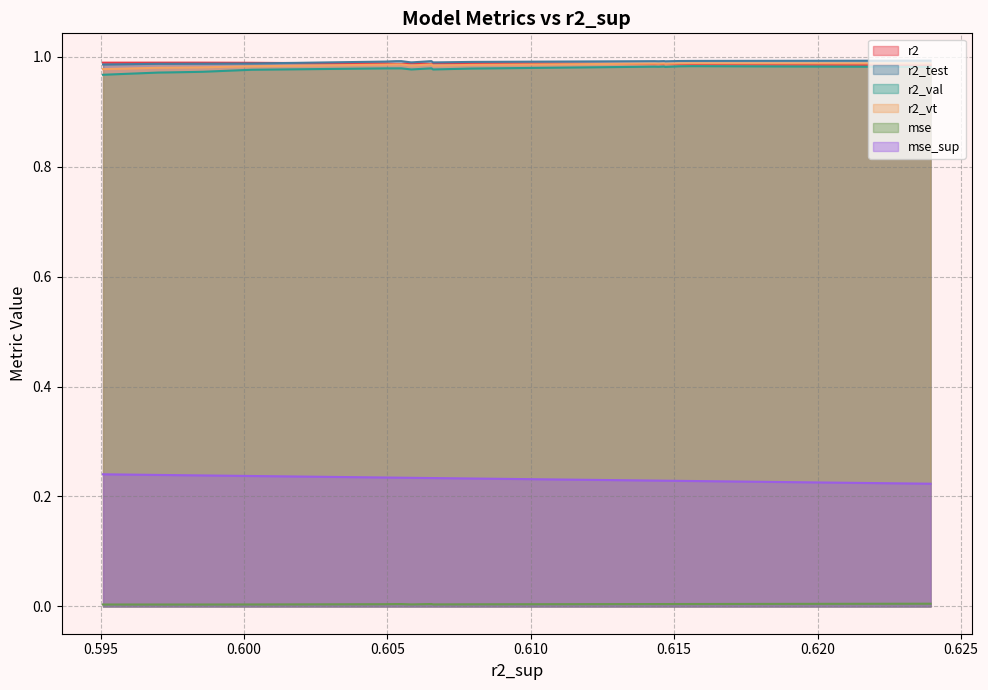

True or false: r2_test and mse intersect in this chart.

False